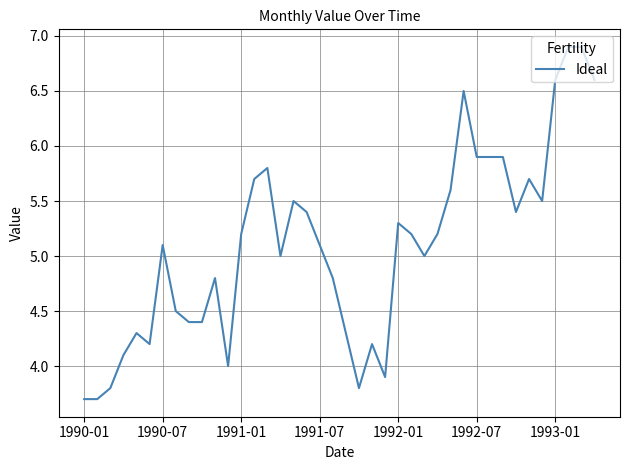

What is the minimum value shown in the chart?

3.7